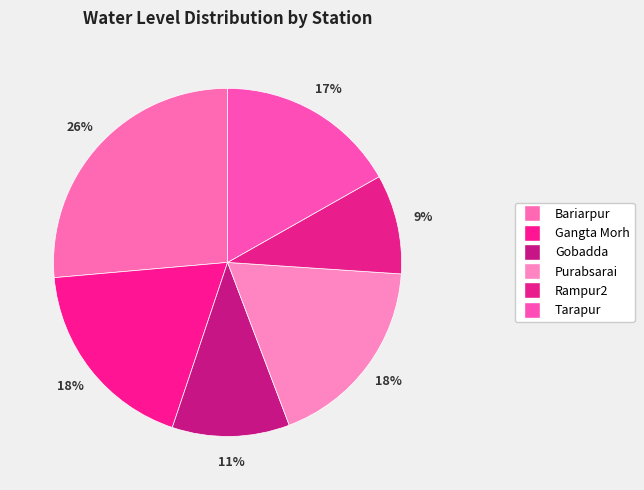

Which slice is the smallest?

Rampur2